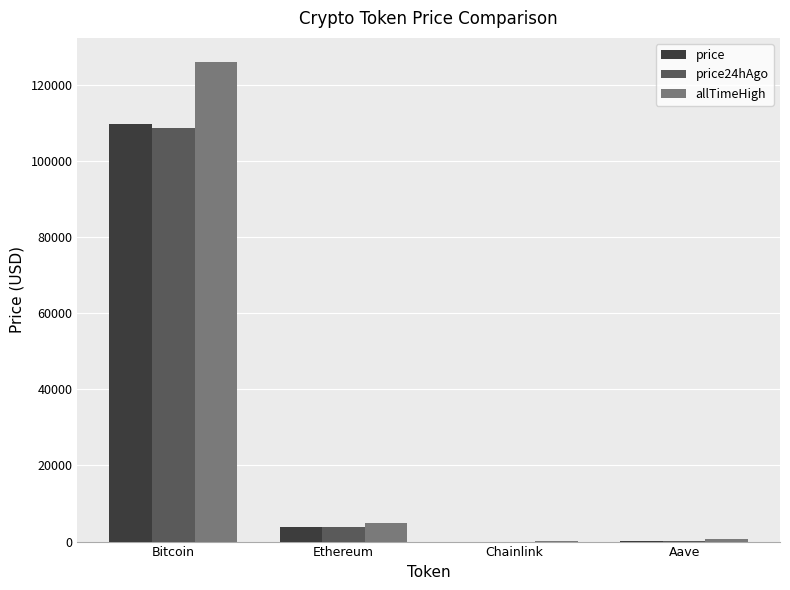

What is the total value across all series at Aave?

1106.4